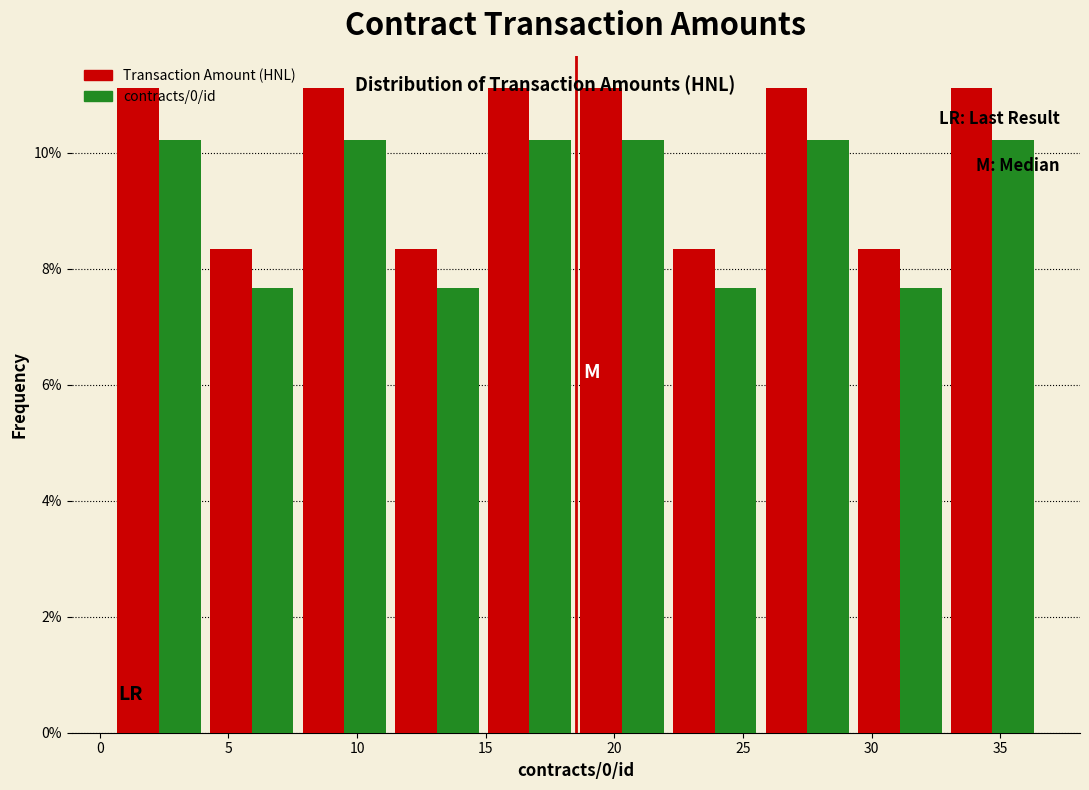

Reading left to right, list every range on the x-axis with the height of the bar of each series over it. Neither the bar edges nor the heights are printed on the chart, so give them approximately, as read against the axes.

0.5 to 4.1: Transaction Amount (HNL)=11.2	contracts/0/id=10.2
4.1 to 7.7: Transaction Amount (HNL)=8.4	contracts/0/id=7.6
7.7 to 11.3: Transaction Amount (HNL)=11.2	contracts/0/id=10.2
11.3 to 14.9: Transaction Amount (HNL)=8.4	contracts/0/id=7.6
14.9 to 18.5: Transaction Amount (HNL)=11.2	contracts/0/id=10.2
18.5 to 22.1: Transaction Amount (HNL)=11.2	contracts/0/id=10.2
22.1 to 25.7: Transaction Amount (HNL)=8.4	contracts/0/id=7.6
25.7 to 29.3: Transaction Amount (HNL)=11.2	contracts/0/id=10.2
29.3 to 32.9: Transaction Amount (HNL)=8.4	contracts/0/id=7.6
32.9 to 36.5: Transaction Amount (HNL)=11.2	contracts/0/id=10.2